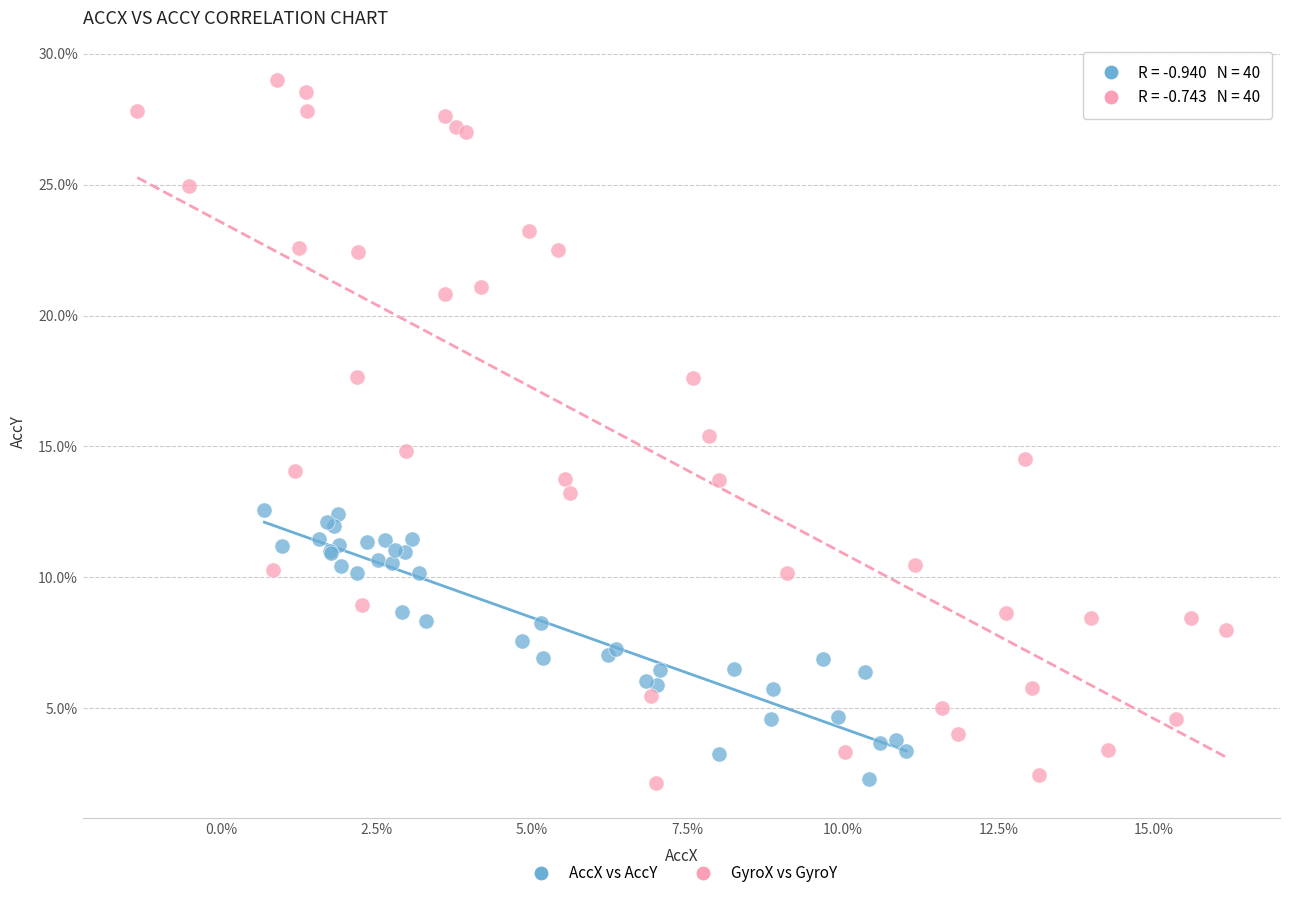

What are all the series names shown in the legend?

AccX vs AccY, GyroX vs GyroY